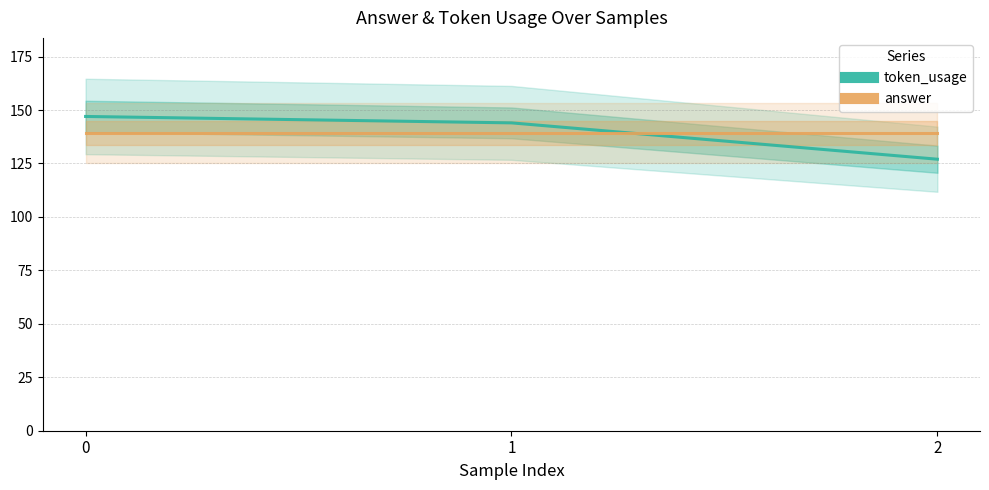

What is the sum of all answer values?

418.0